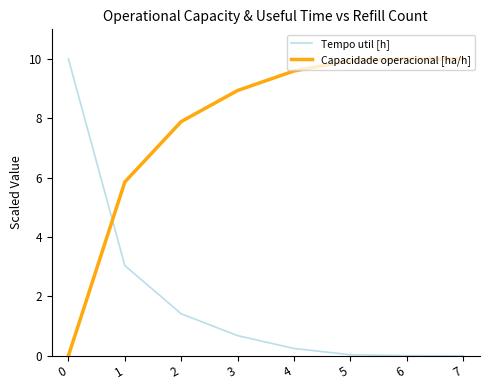

Which series changed the most between 1 and 7?

Capacidade operacional [ha/h]